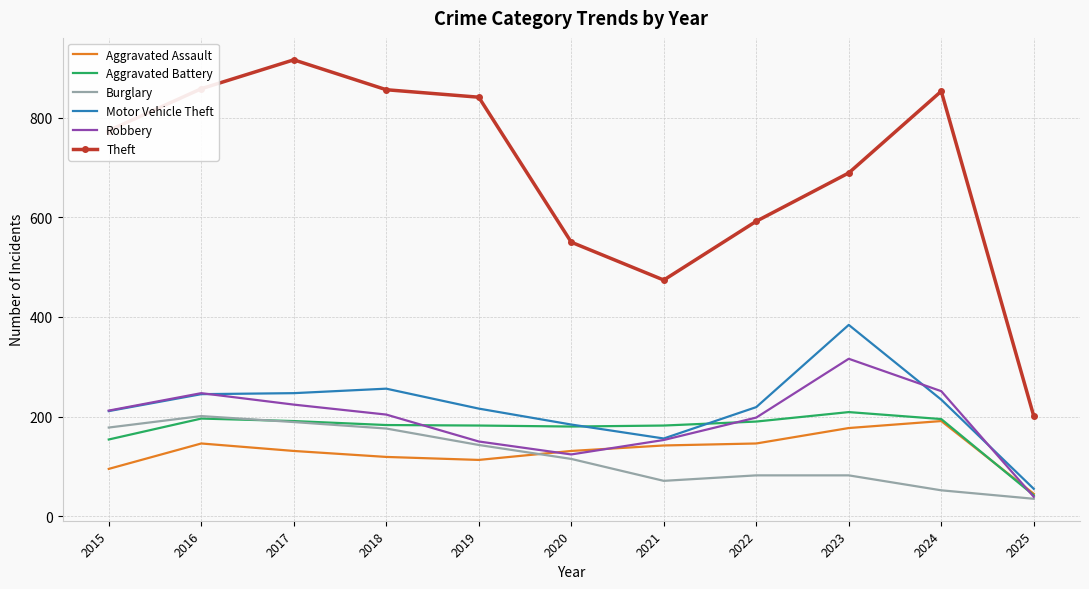

Where is the first local minimum for Theft?

2021